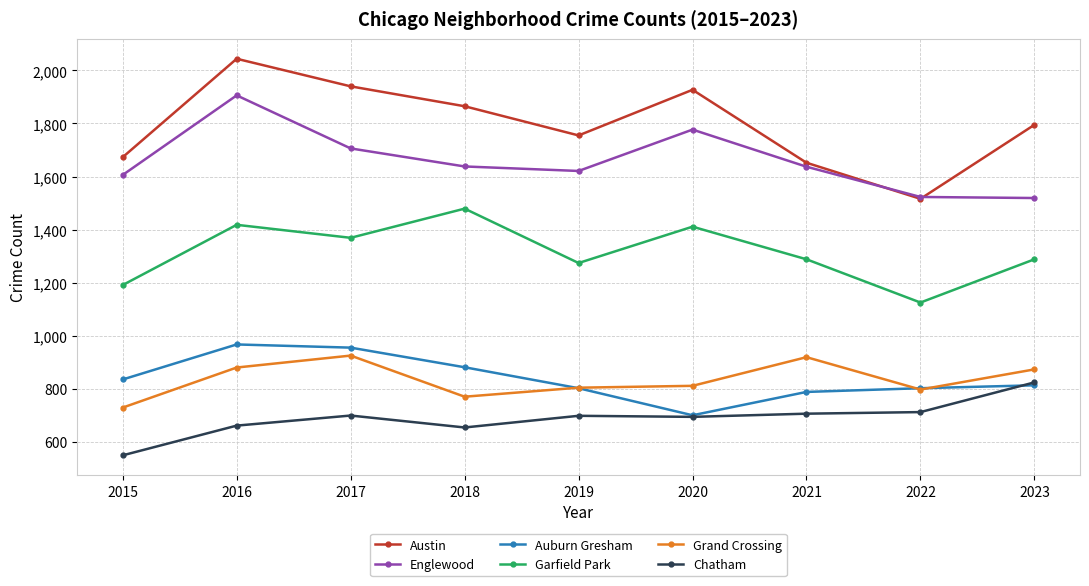

How many data points in Chatham are less than 698?

4